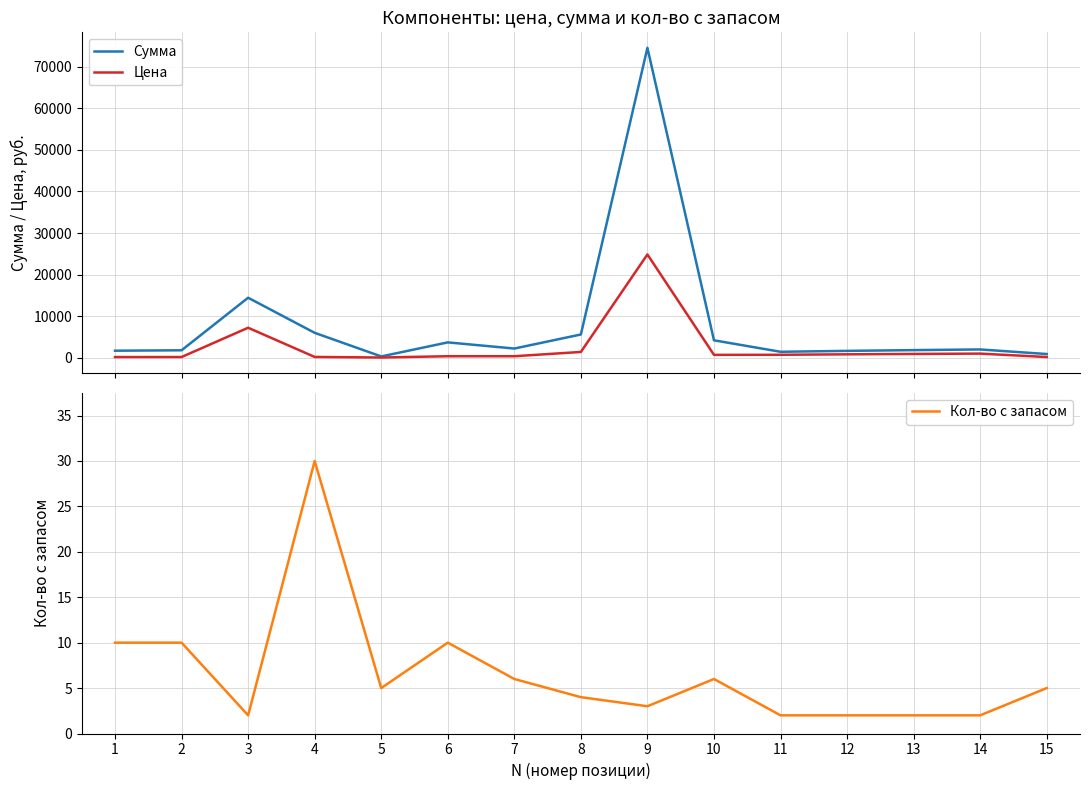

Is it true that Цена equals 91 at 15?

False